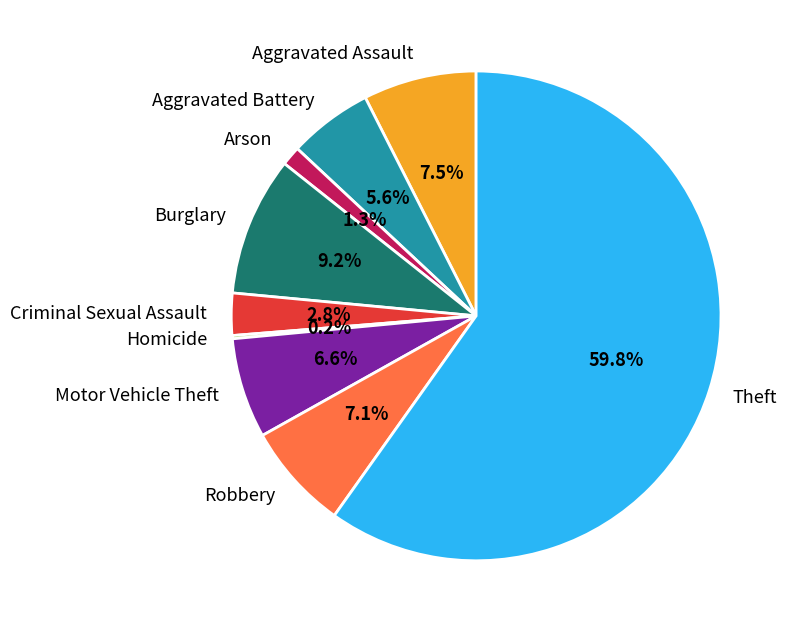

Which slice is the largest?

Theft